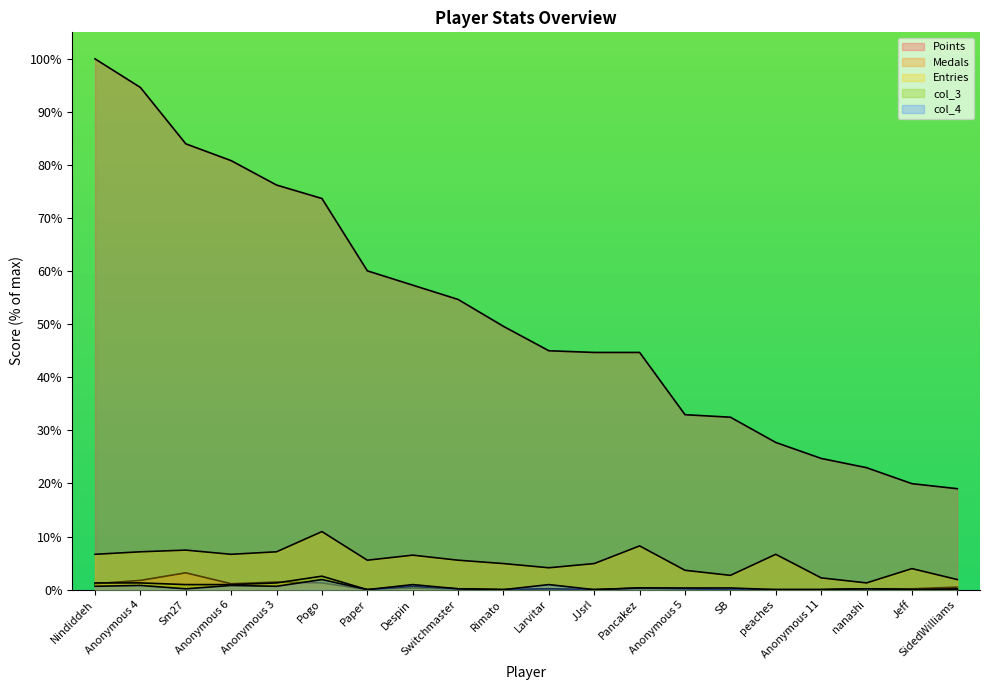

What is the difference between the second highest and minimum values in the Entries series?

7.0